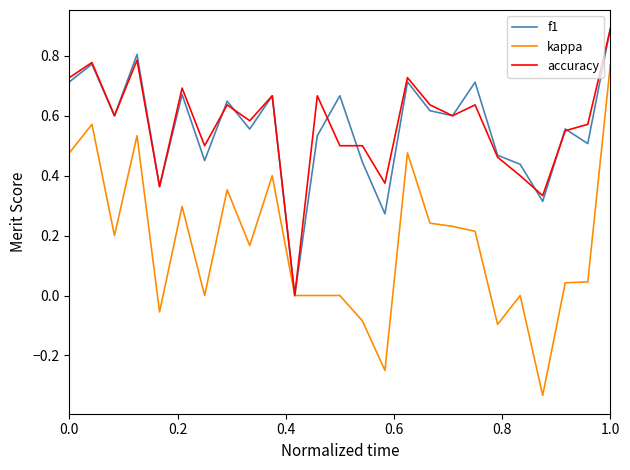

What is the maximum value for accuracy?

0.9